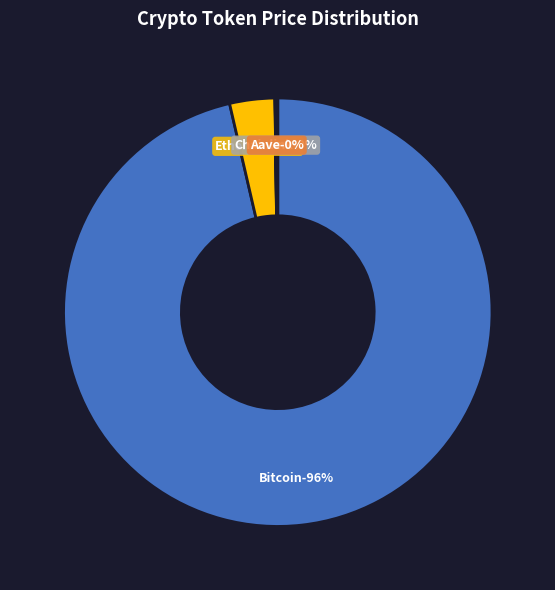

Which slice is the smallest?

Chainlink